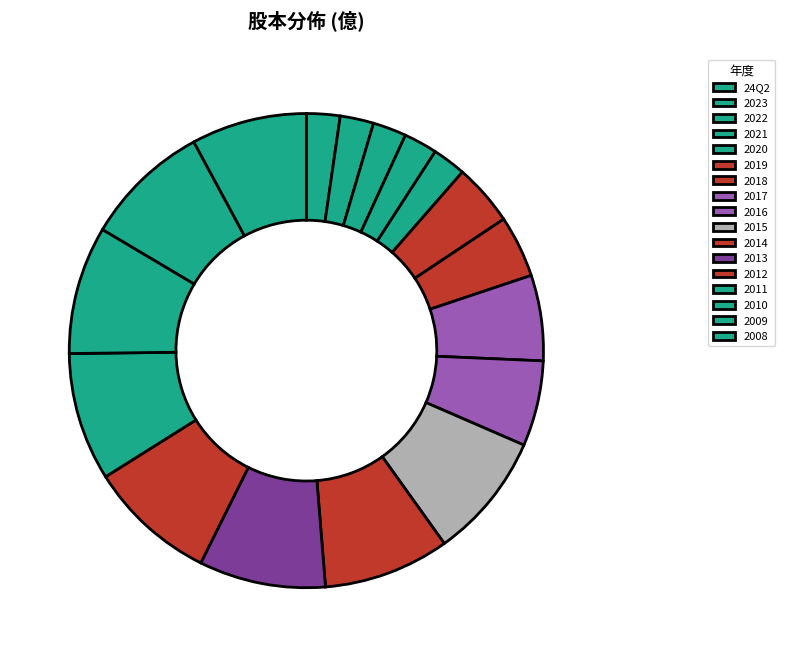

Is it true that 2012 is 9% of the pie?

True